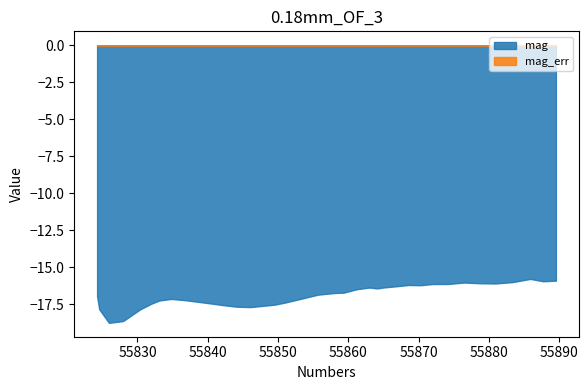

True or false: mag_err and time cross at least once.

False